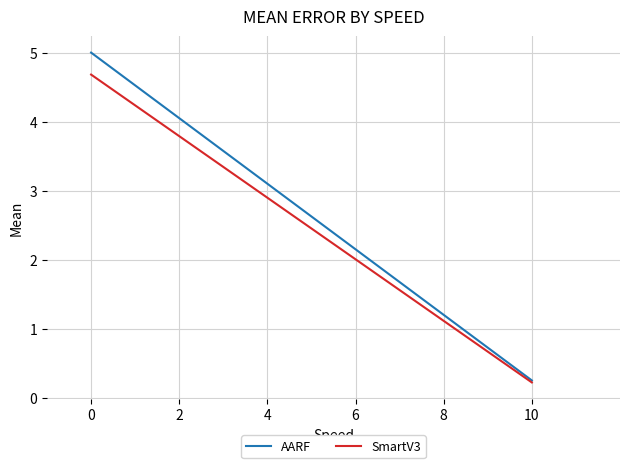

How many distinct data groups are displayed?

2